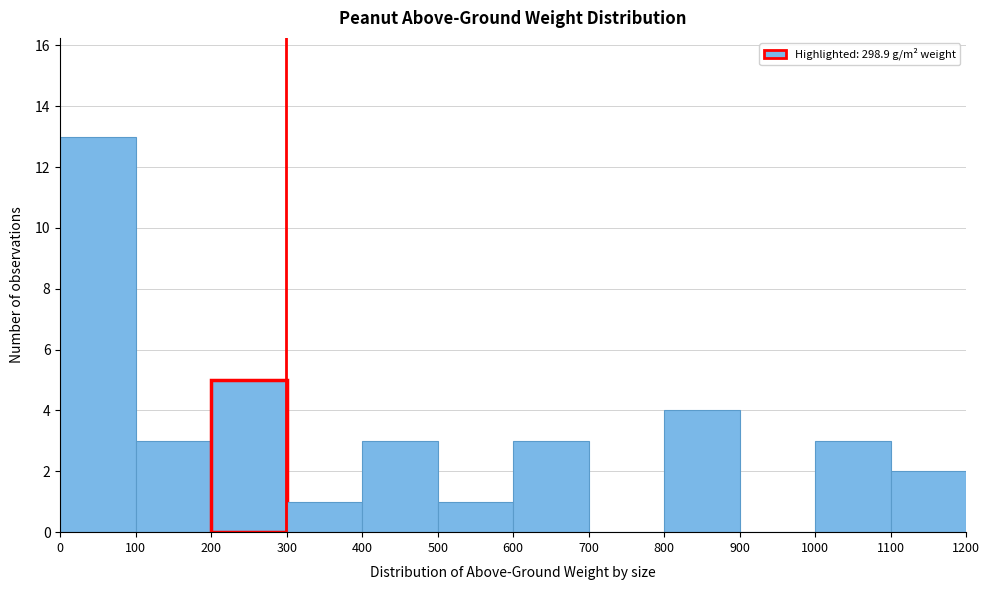

Reading left to right, list every bar in this chart as the range it spans on the x-axis followed by its height. The values are not printed on the chart, so give them approximately, as read against the axis.

0 to 100: 13
100 to 200: 3
200 to 300: 5
300 to 400: 1
400 to 500: 3
500 to 600: 1
600 to 700: 3
700 to 800: 0
800 to 900: 4
900 to 1000: 0
1000 to 1100: 3
1100 to 1200: 2